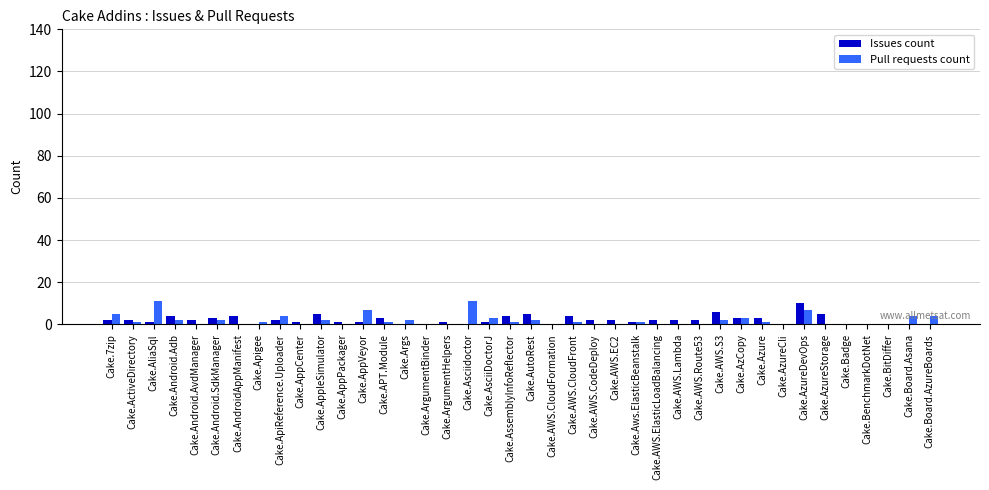

Reading left to right, extract all data points from this chart.

Issues count: Cake.7zip=2	Cake.ActiveDirectory=2	Cake.AliaSql=1	Cake.Android.Adb=4	Cake.Android.AvdManager=2	Cake.Android.SdkManager=3	Cake.AndroidAppManifest=4	Cake.Apigee=0	Cake.ApiReference.Uploader=2	Cake.AppCenter=1	Cake.AppleSimulator=5	Cake.AppPackager=1	Cake.AppVeyor=1	Cake.APT.Module=3	Cake.Args=0	Cake.ArgumentBinder=0	Cake.ArgumentHelpers=1	Cake.Asciidoctor=0	Cake.AsciiDoctorJ=1	Cake.AssemblyInfoReflector=4	Cake.AutoRest=5	Cake.AWS.CloudFormation=0	Cake.AWS.CloudFront=4	Cake.AWS.CodeDeploy=2	Cake.AWS.EC2=2	Cake.Aws.ElasticBeanstalk=1	Cake.AWS.ElasticLoadBalancing=2	Cake.AWS.Lambda=2	Cake.AWS.Route53=2	Cake.AWS.S3=6	Cake.AzCopy=3	Cake.Azure=3	Cake.AzureCli=0	Cake.AzureDevOps=10	Cake.AzureStorage=5	Cake.Badge=0	Cake.BenchmarkDotNet=0	Cake.BitDiffer=0	Cake.Board.Asana=0	Cake.Board.AzureBoards=0
Pull requests count: Cake.7zip=5	Cake.ActiveDirectory=1	Cake.AliaSql=11	Cake.Android.Adb=2	Cake.Android.AvdManager=0	Cake.Android.SdkManager=2	Cake.AndroidAppManifest=0	Cake.Apigee=1	Cake.ApiReference.Uploader=4	Cake.AppCenter=0	Cake.AppleSimulator=2	Cake.AppPackager=0	Cake.AppVeyor=7	Cake.APT.Module=1	Cake.Args=2	Cake.ArgumentBinder=0	Cake.ArgumentHelpers=0	Cake.Asciidoctor=11	Cake.AsciiDoctorJ=3	Cake.AssemblyInfoReflector=1	Cake.AutoRest=2	Cake.AWS.CloudFormation=0	Cake.AWS.CloudFront=1	Cake.AWS.CodeDeploy=0	Cake.AWS.EC2=0	Cake.Aws.ElasticBeanstalk=1	Cake.AWS.ElasticLoadBalancing=0	Cake.AWS.Lambda=0	Cake.AWS.Route53=0	Cake.AWS.S3=2	Cake.AzCopy=3	Cake.Azure=1	Cake.AzureCli=0	Cake.AzureDevOps=7	Cake.AzureStorage=0	Cake.Badge=0	Cake.BenchmarkDotNet=0	Cake.BitDiffer=0	Cake.Board.Asana=4	Cake.Board.AzureBoards=4